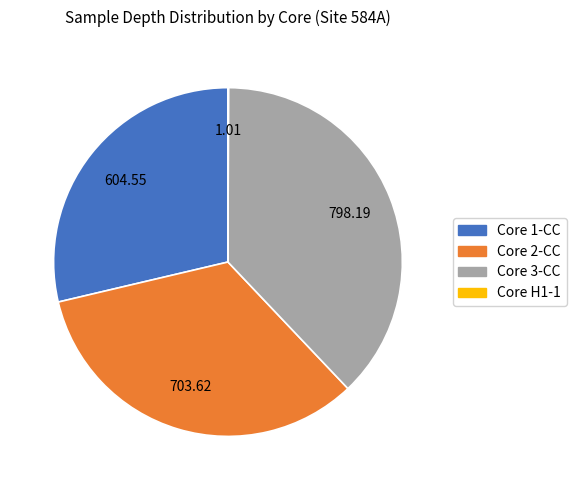

Is there a majority slice in this chart?

No